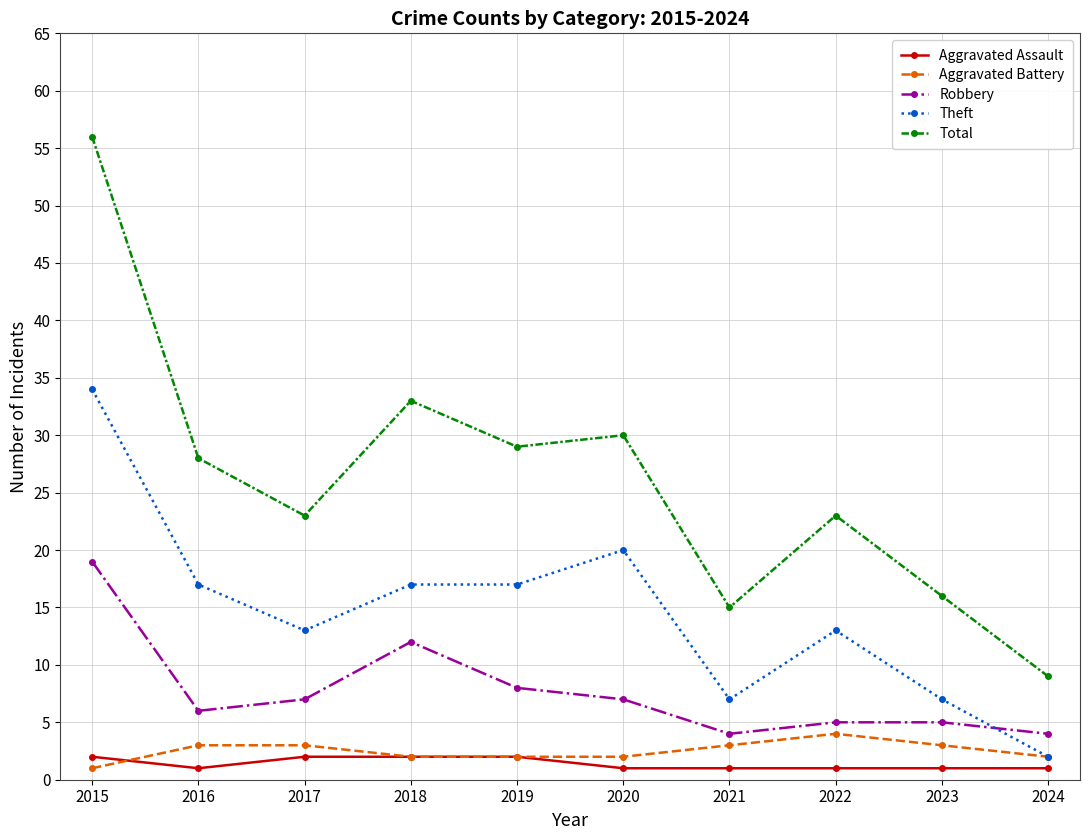

What is the sum of the Robbery values at 2021 and 2015?

23